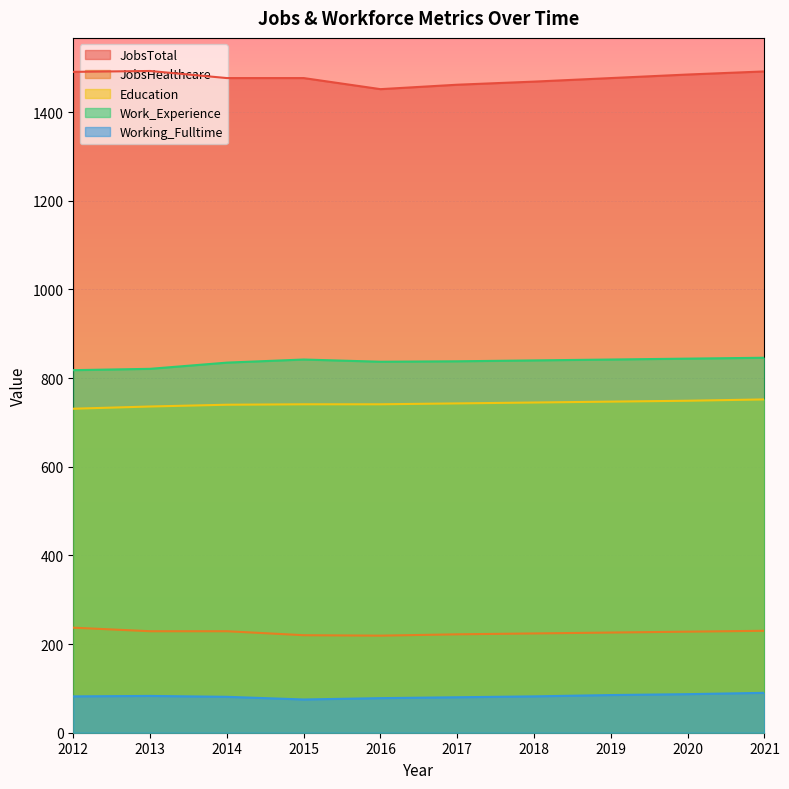

At which label is JobsHealthcare closest to 228?

2020